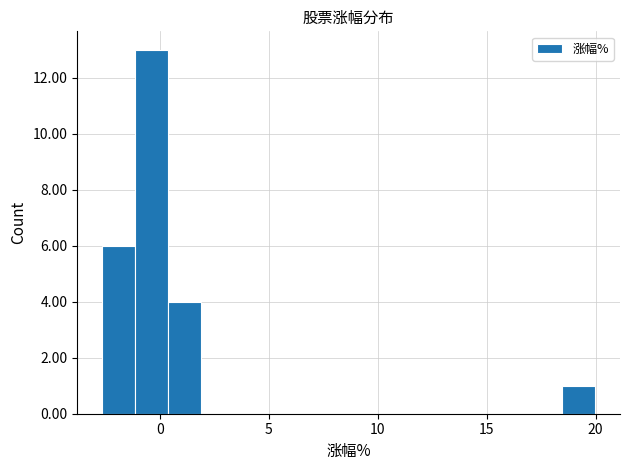

Read against the x-axis, roughly where is the centre of the tallest bar?

-0.5